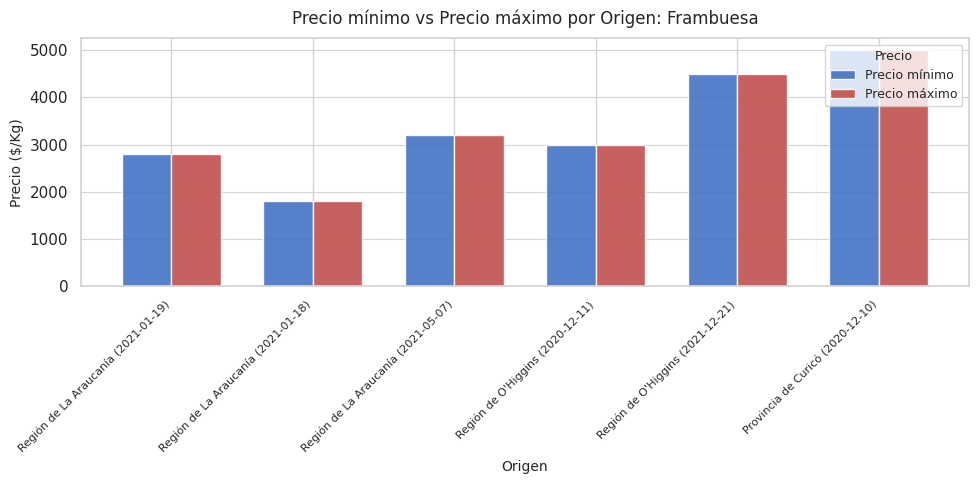

What is the difference between the Precio mínimo values at Región de O'Higgins (2021-12-21) and Provincia de Curicó (2020-12-10)?

500